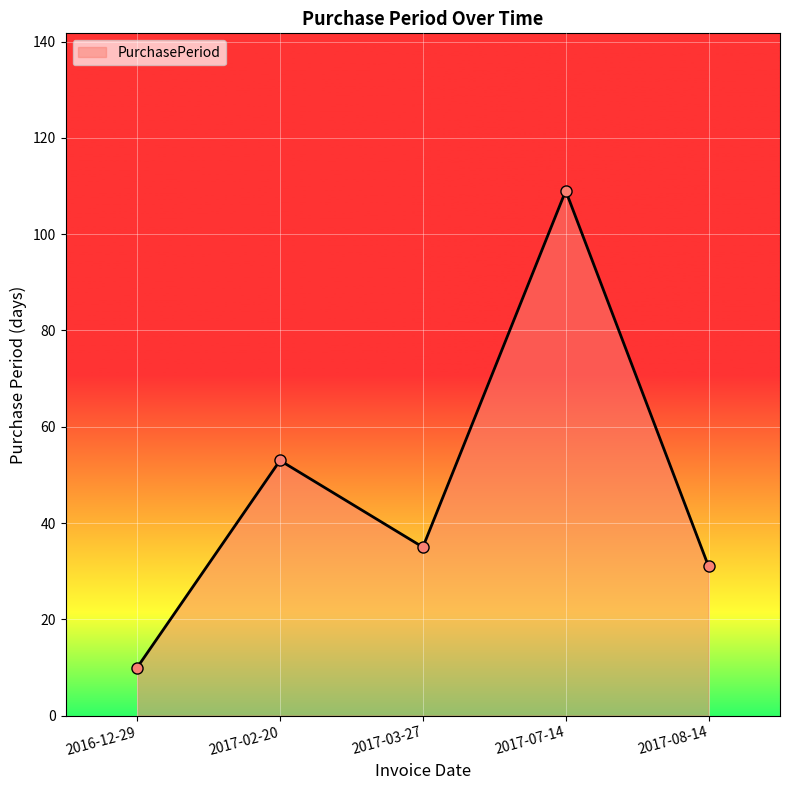

The chart shows a value of 56 at 2017-03-27. True or false?

False